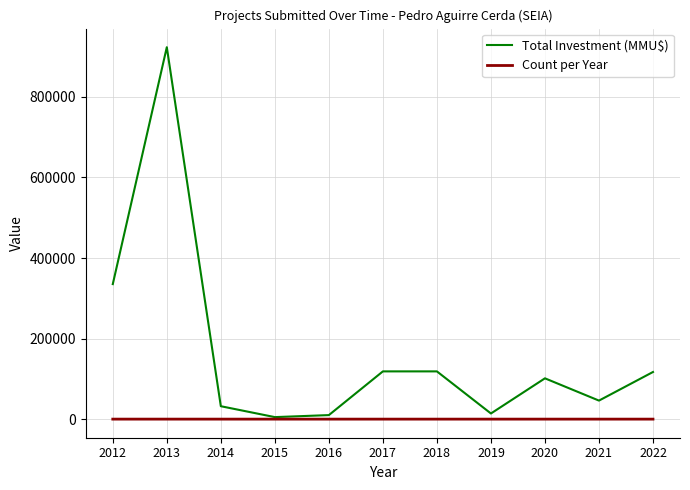

Which series has the largest total across all categories?

Total Investment (MMU$)